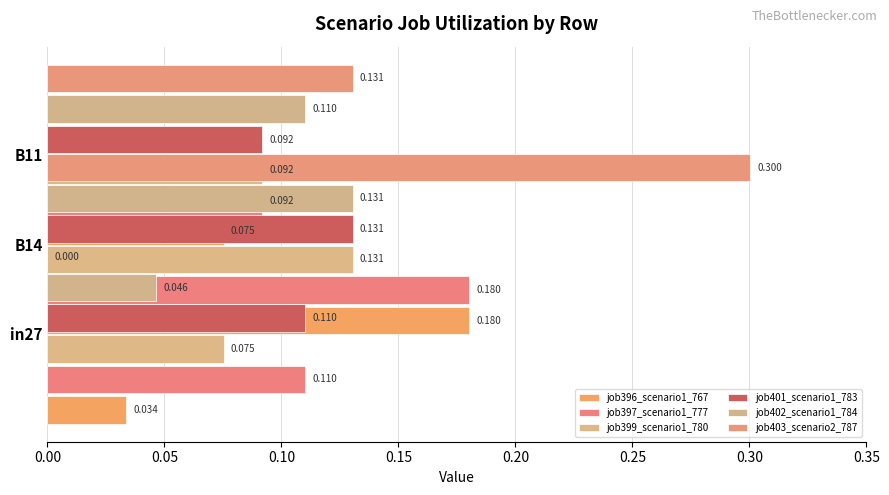

Reading left to right, transcribe all the data shown in this chart.

job396_scenario1_767: 0.0	0.2	0.1
job397_scenario1_777: 0.1	0.2	0.1
job399_scenario1_780: 0.1	0.1	0.1
job401_scenario1_783: 0.1	0.1	0.1
job402_scenario1_784: 0.0	0.1	0.1
job403_scenario2_787: 0.0	0.3	0.1